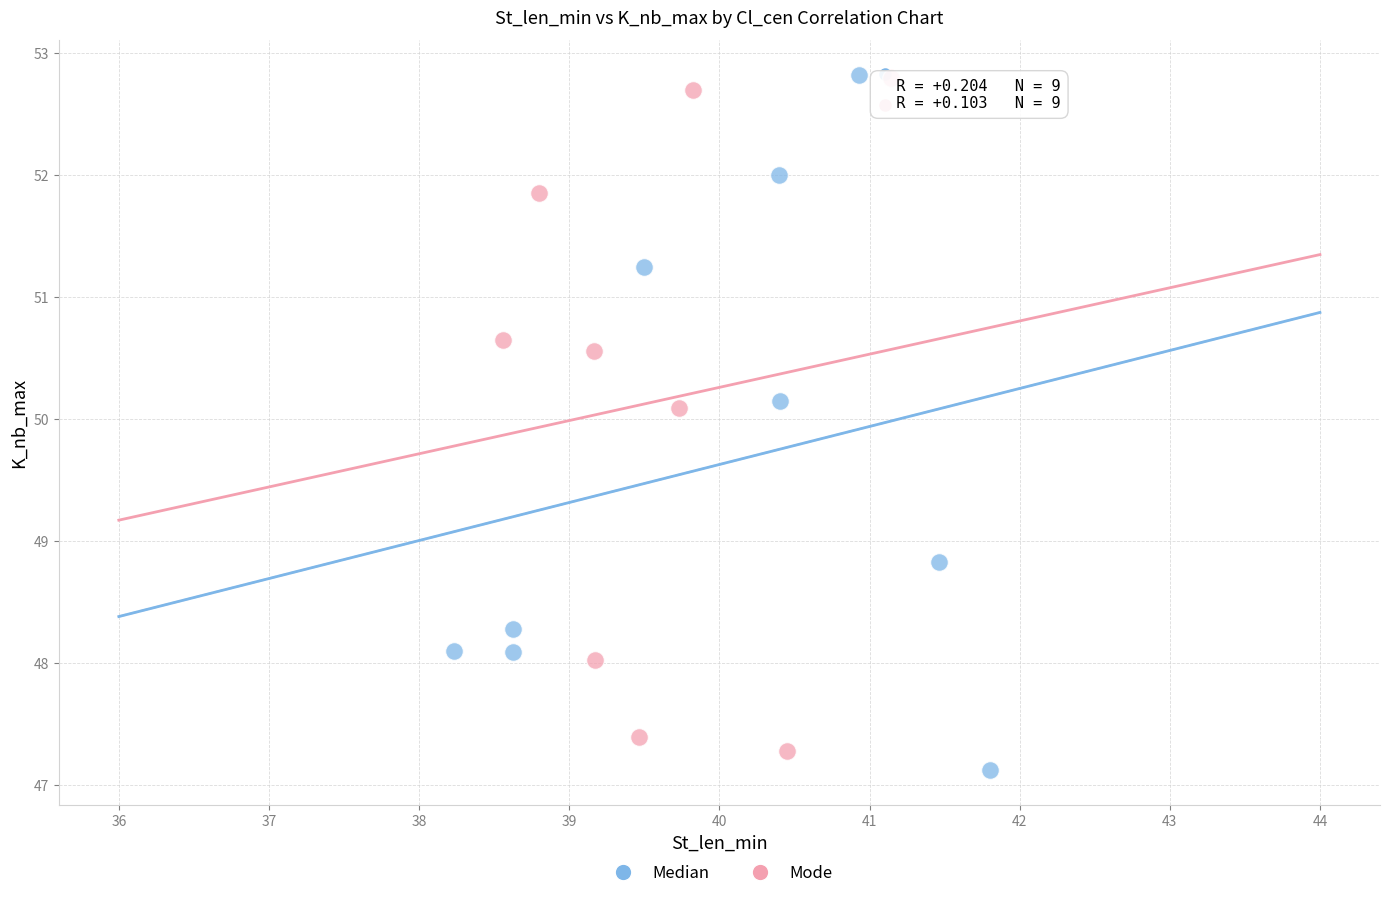

Which series contains the lowest Y value?

Median